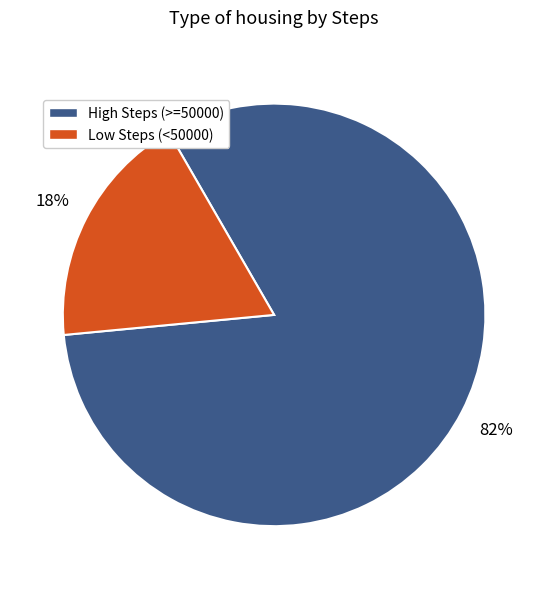

To the nearest percent, what portion does Low Steps (<50000) represent?

18%